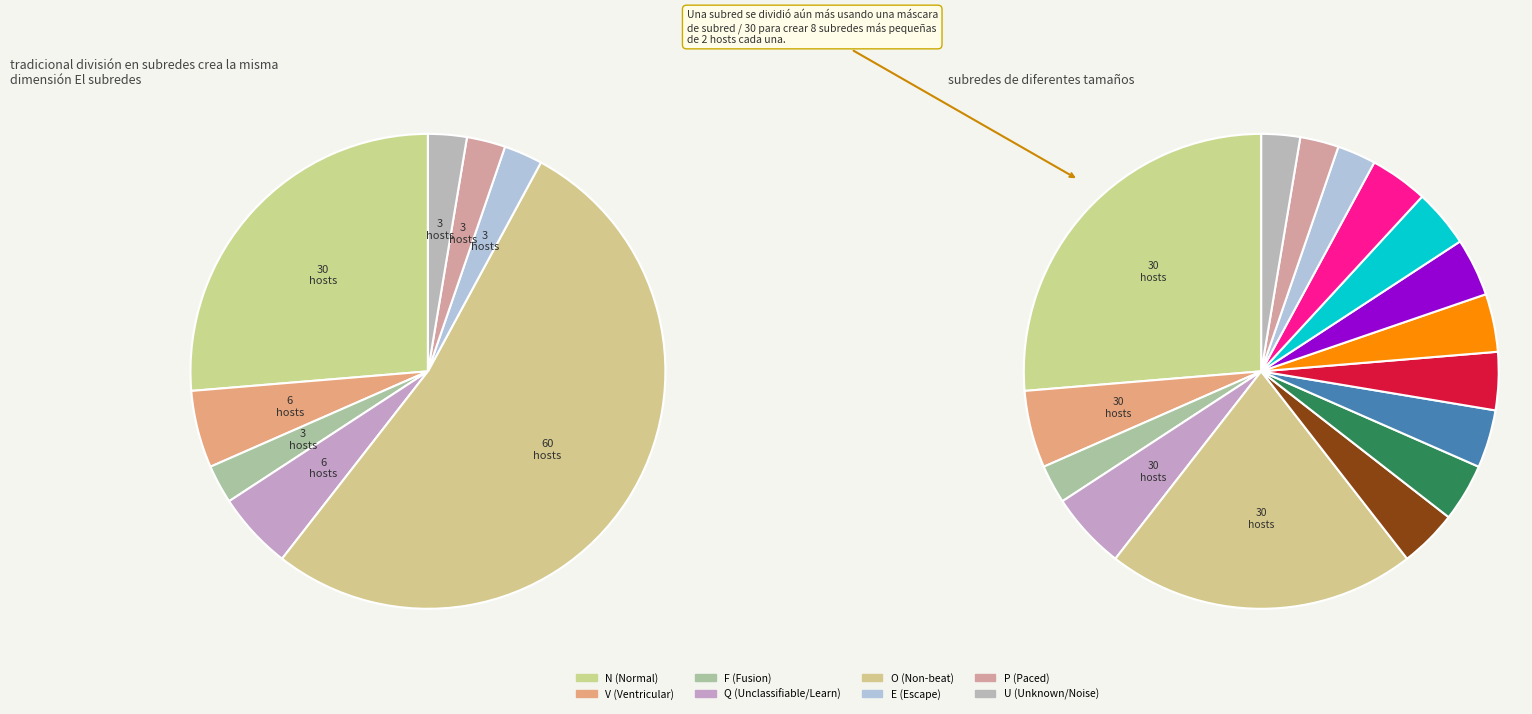

Is E the majority of the pie?

No